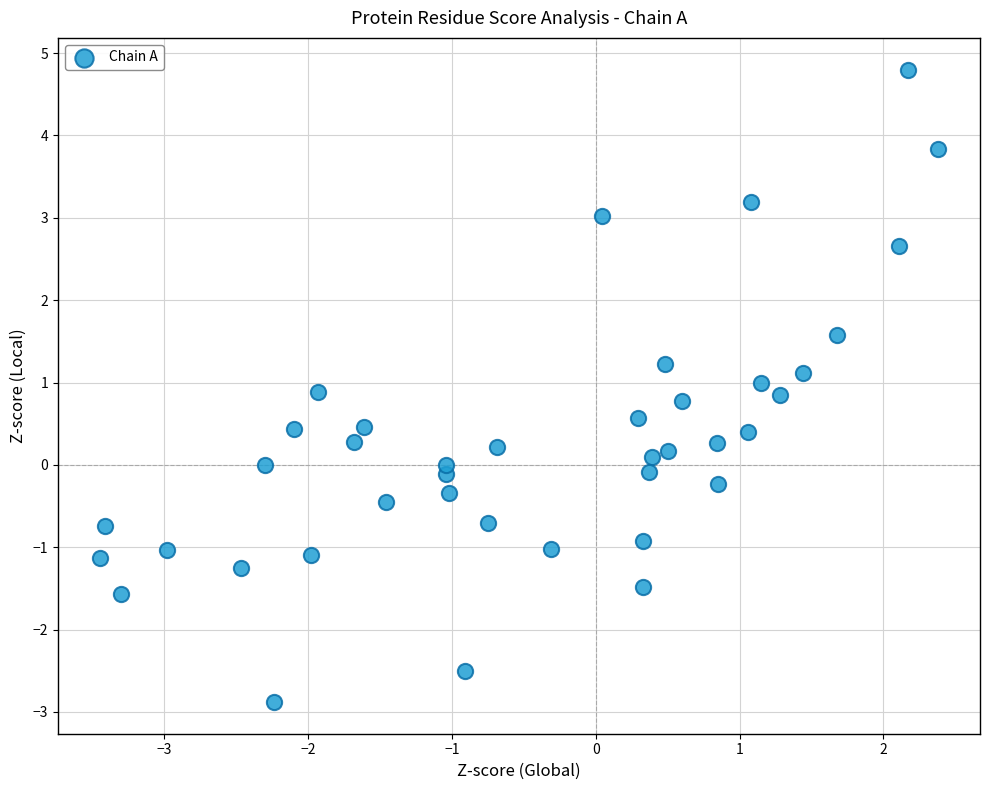

What is the range of Y values (max minus min)?

7.7